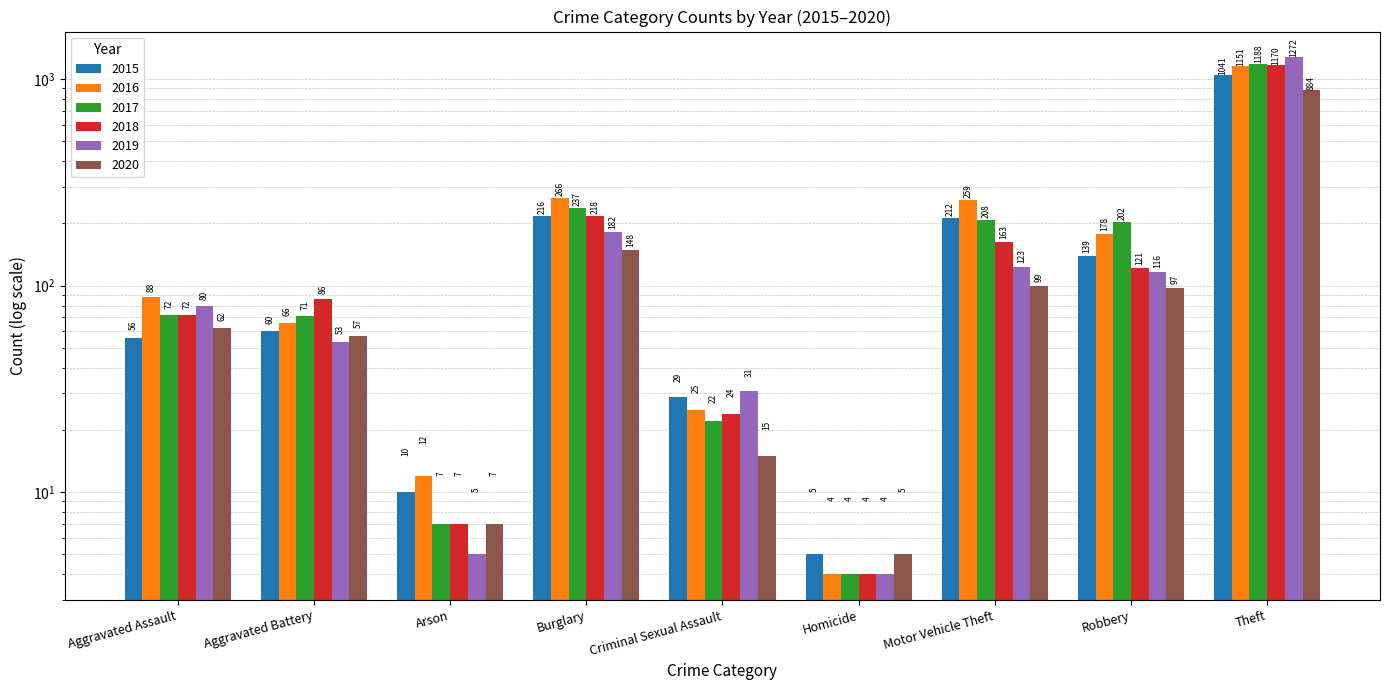

True or false: 2019 has a value of 182 at Burglary.

True